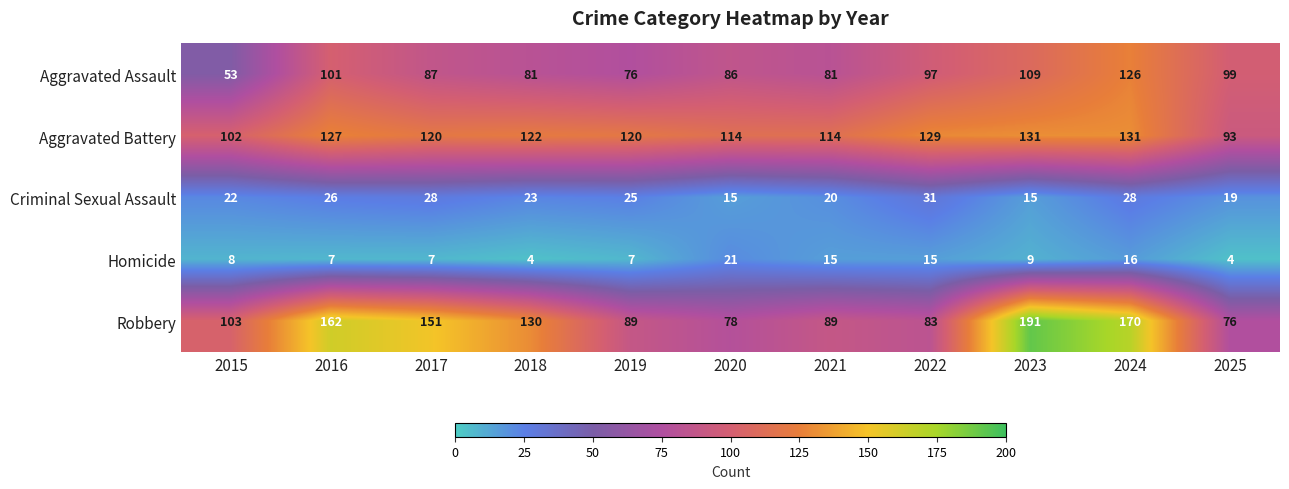

At which label does Criminal Sexual Assault first exceed 23?

2016